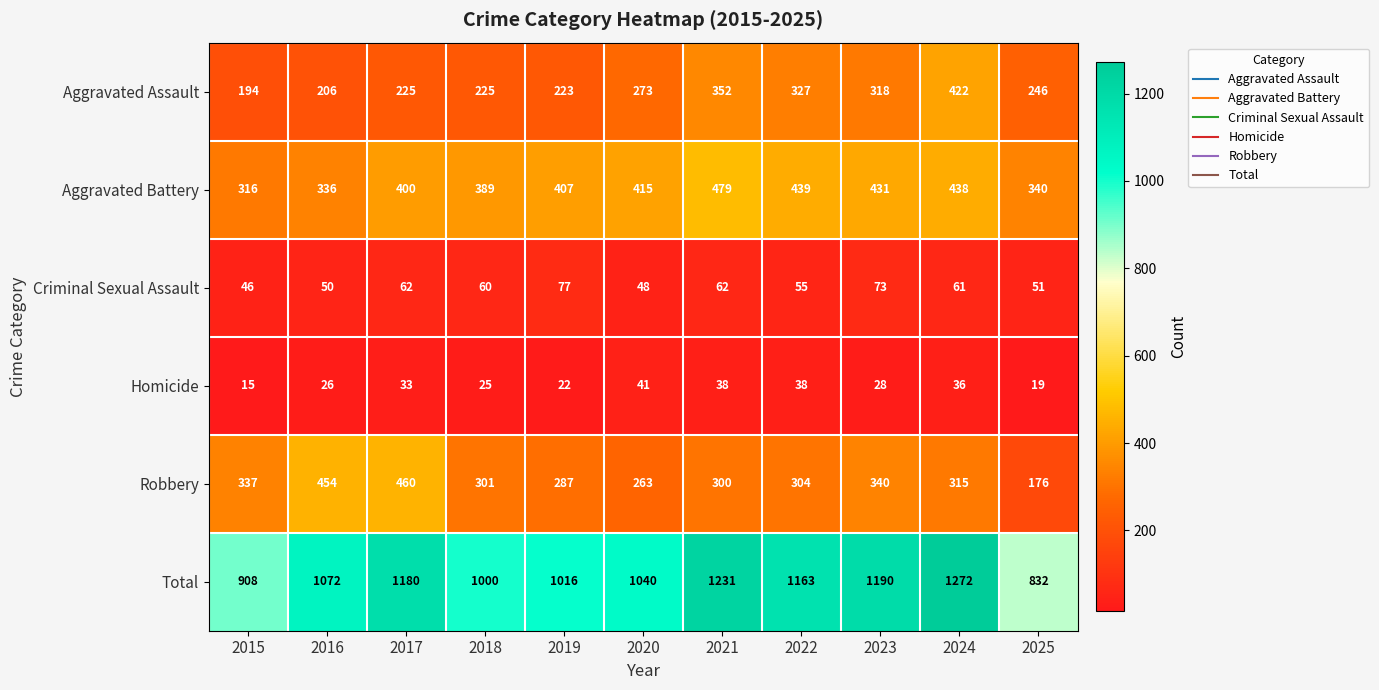

The Total series shows 2107 at 2024. True or false?

False